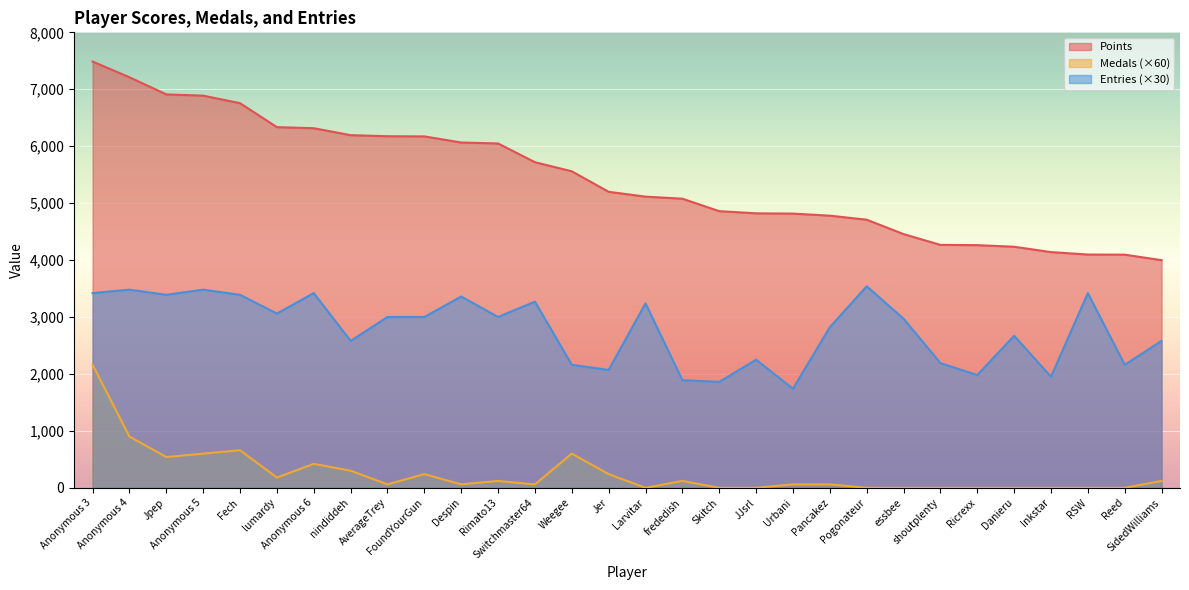

At which category is the sum across all series the highest?

Anonymous 3